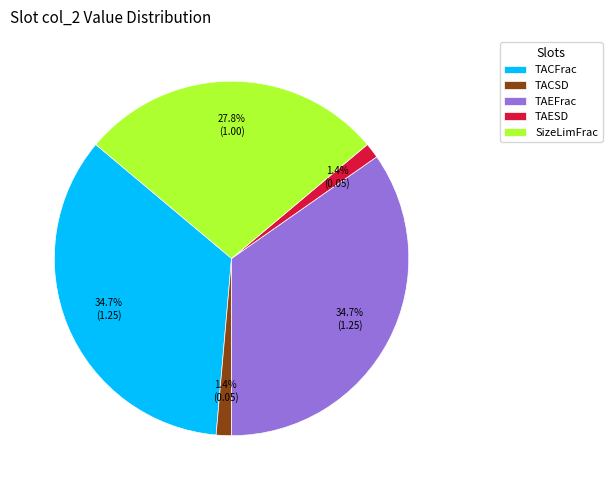

How many segments does this pie chart have?

5